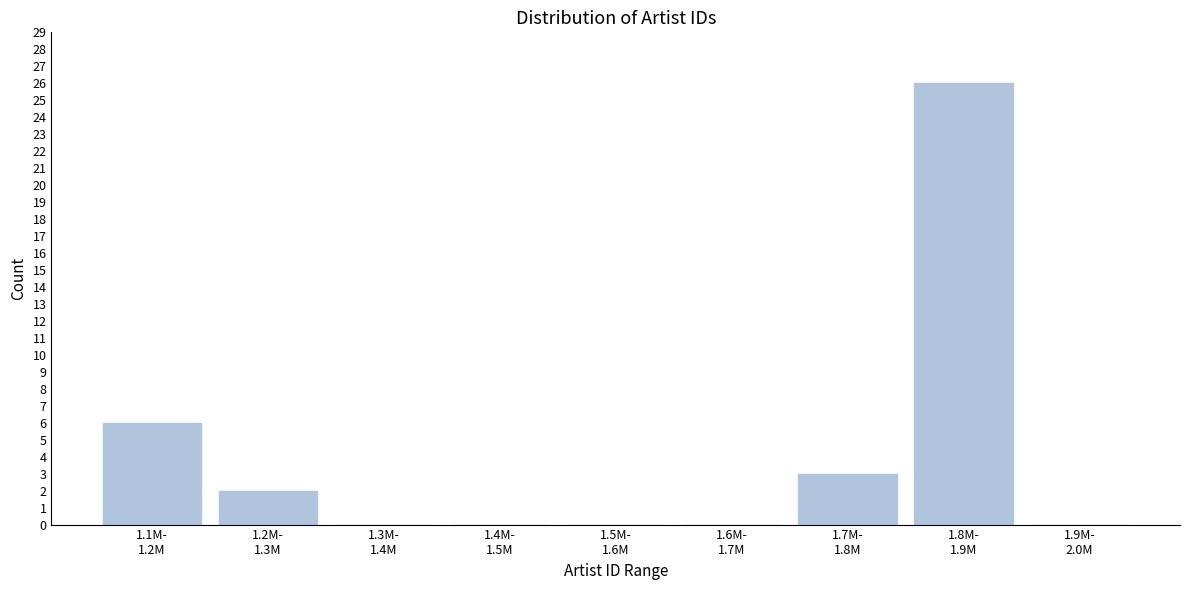

What is the sum of all values?

37